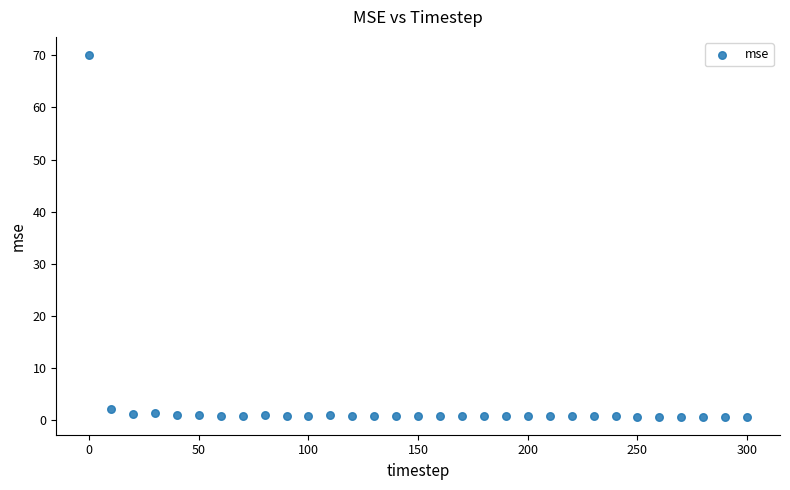

What is the range of X values (max minus min)?

300.0